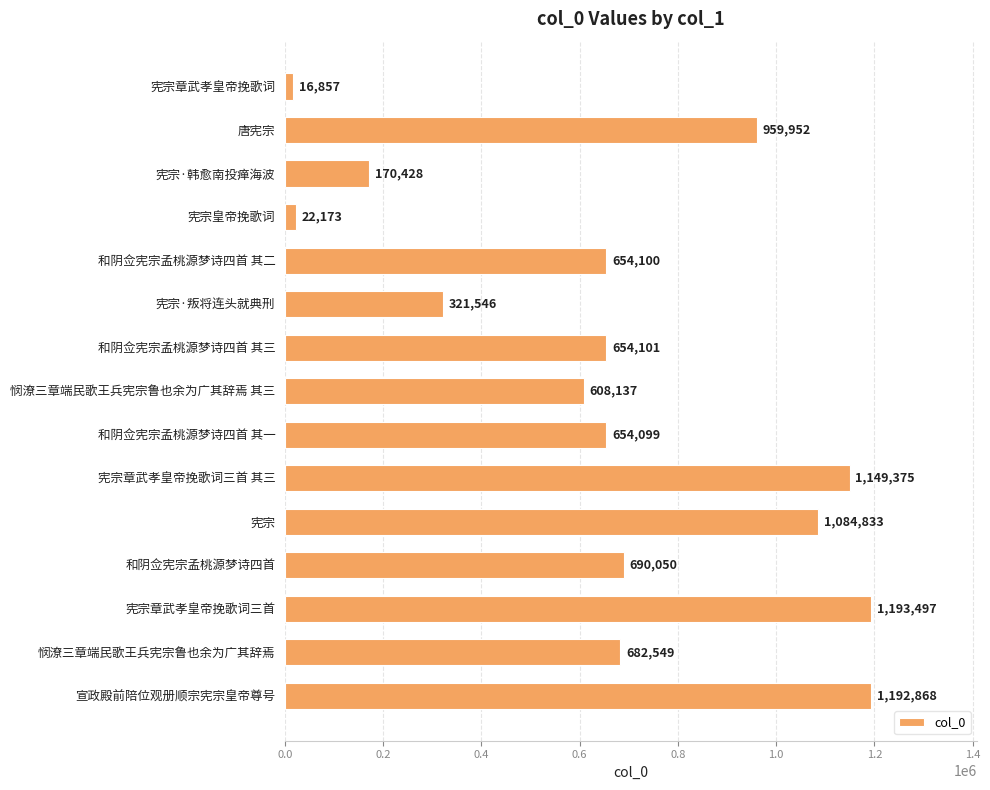

Is it true that the value at 和阴佥宪宗孟桃源梦诗四首 其三 is 961599?

False